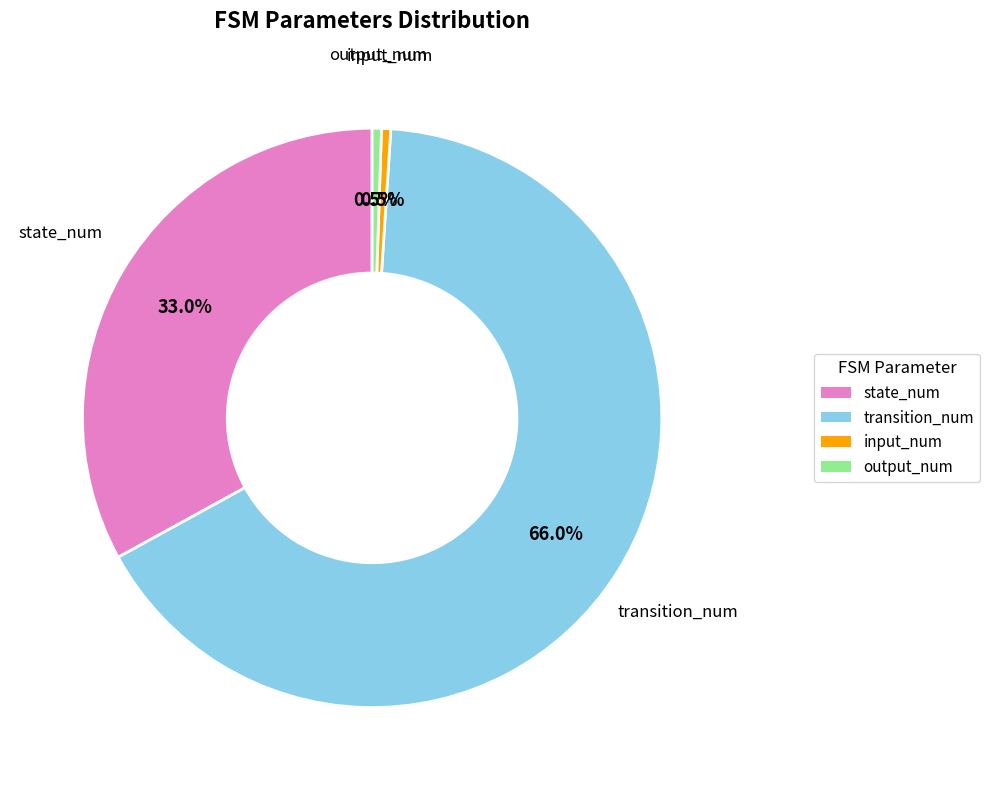

Is the sum of transition_num and output_num greater than half?

Yes